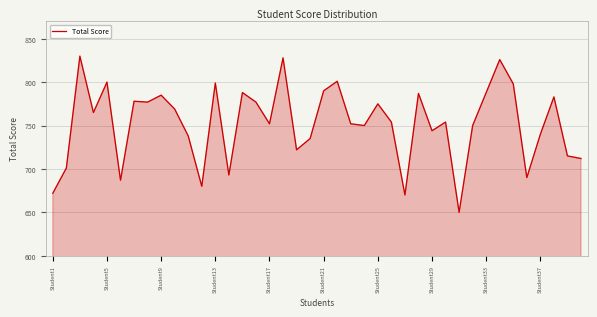

What is the difference between the maximum and minimum values?

180